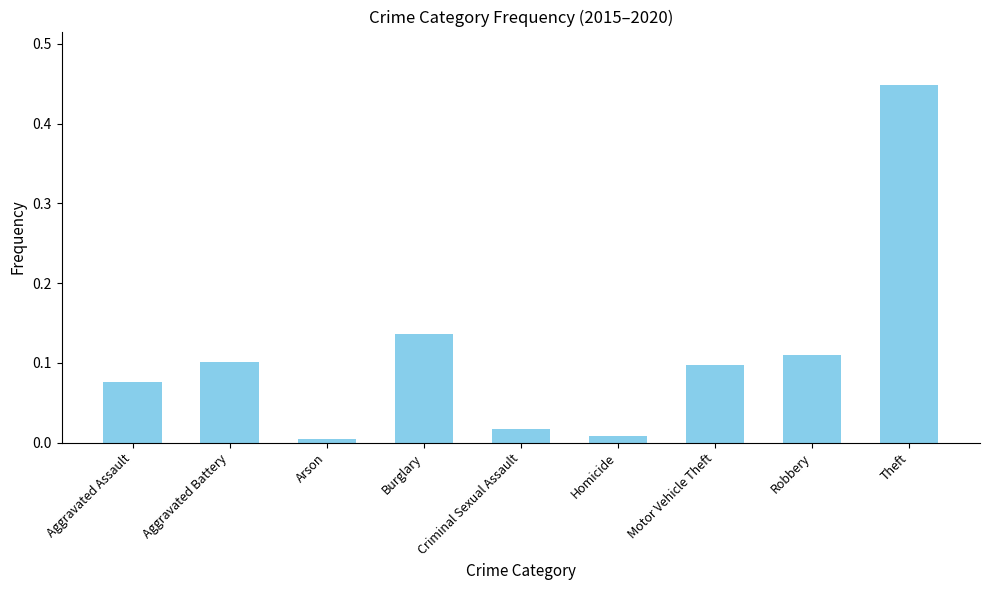

Which category has the highest value across all series?

Theft